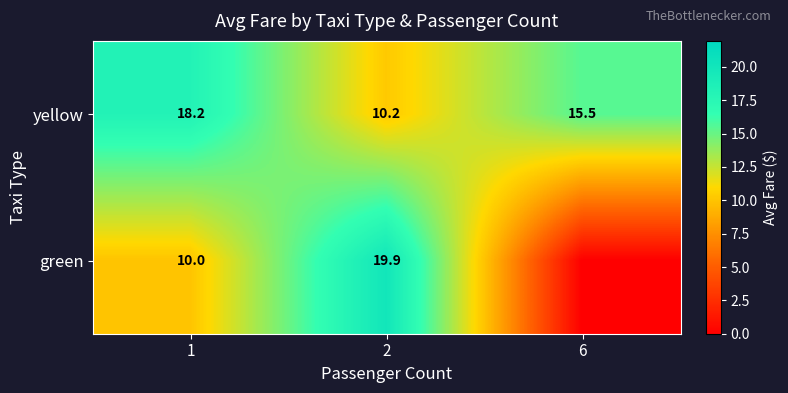

Between 1 and 6, which is larger?

1